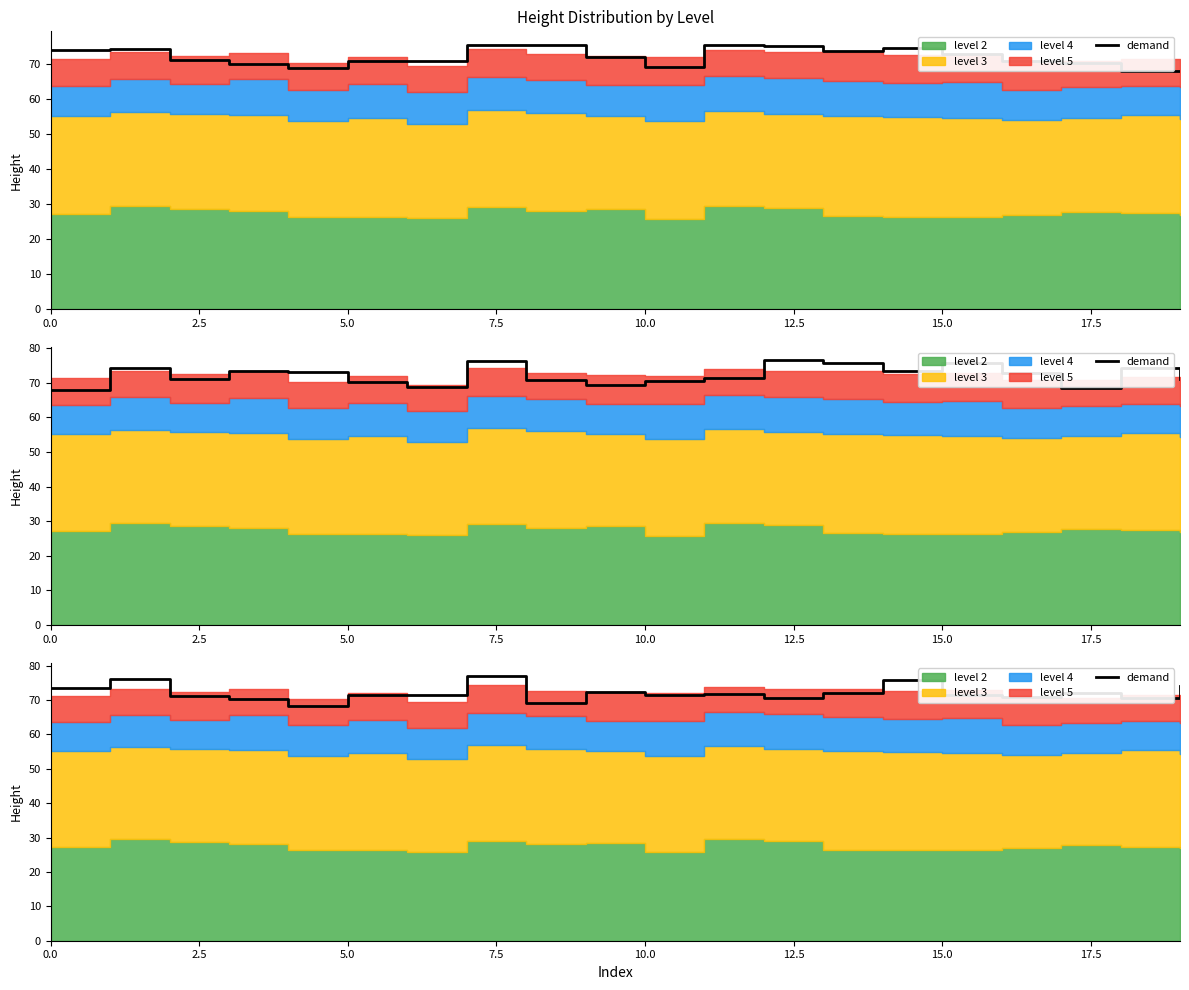

Is it true that the value at 5.0 is 71.5?

True